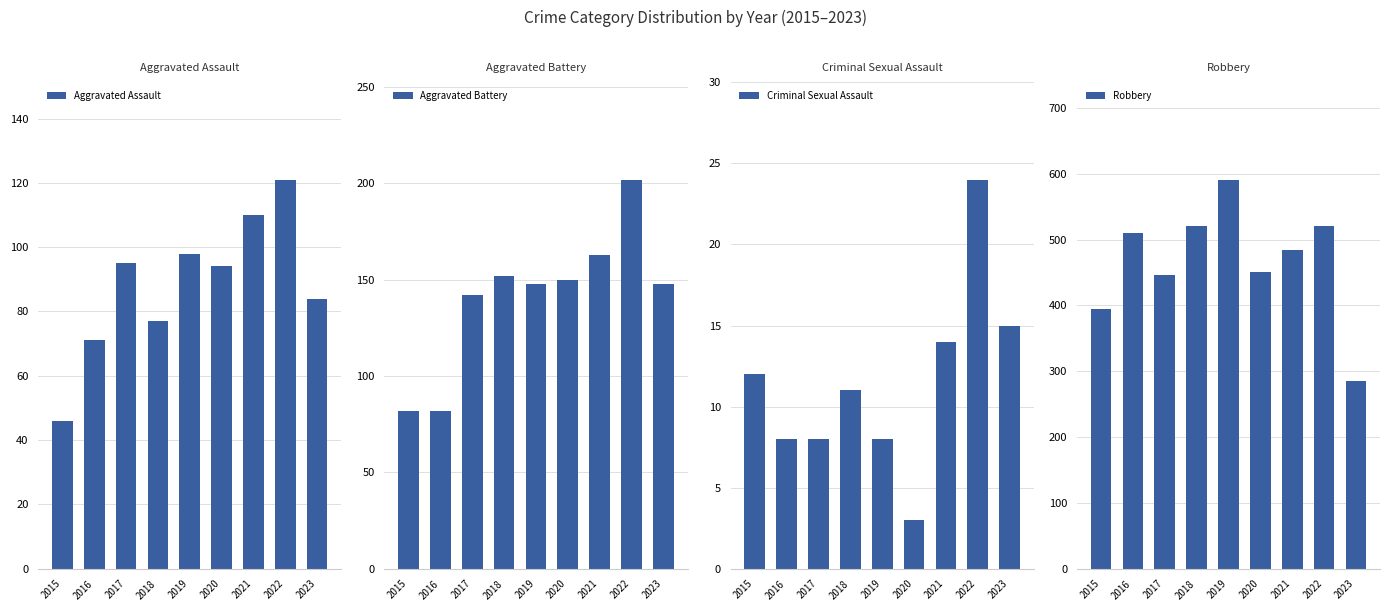

Reading left to right, transcribe all the data shown in this chart.

Aggravated Assault: 2015=46	2016=71	2017=95	2018=77	2019=98	2020=94	2021=110	2022=121	2023=84
Aggravated Battery: 2015=82	2016=82	2017=142	2018=152	2019=148	2020=150	2021=163	2022=202	2023=148
Criminal Sexual Assault: 2015=12	2016=8	2017=8	2018=11	2019=8	2020=3	2021=14	2022=24	2023=15
Robbery: 2015=395	2016=510	2017=446	2018=520	2019=591	2020=450	2021=484	2022=521	2023=285